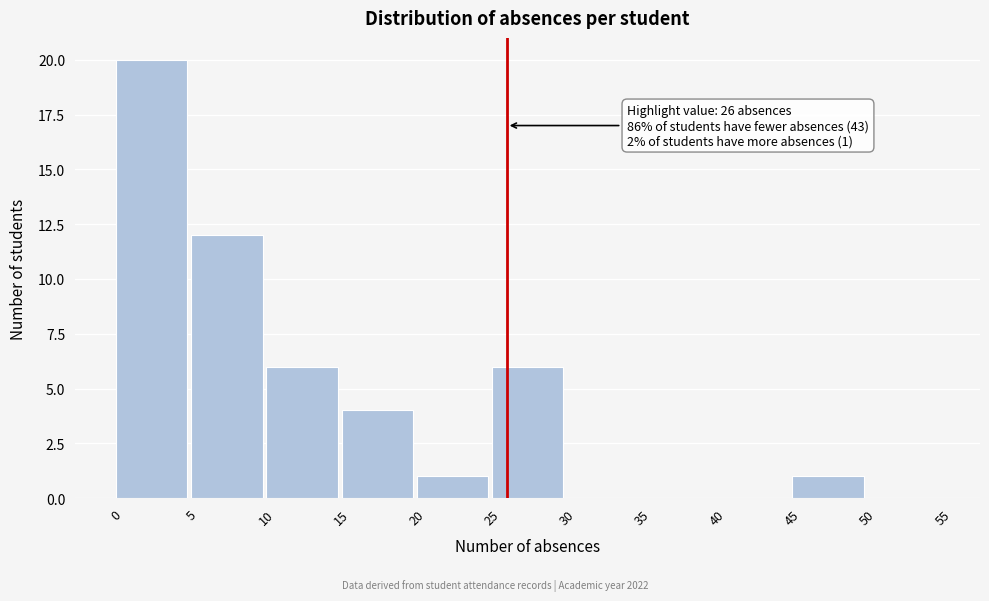

Over which range of the x-axis is the bar tallest?

0 to 5